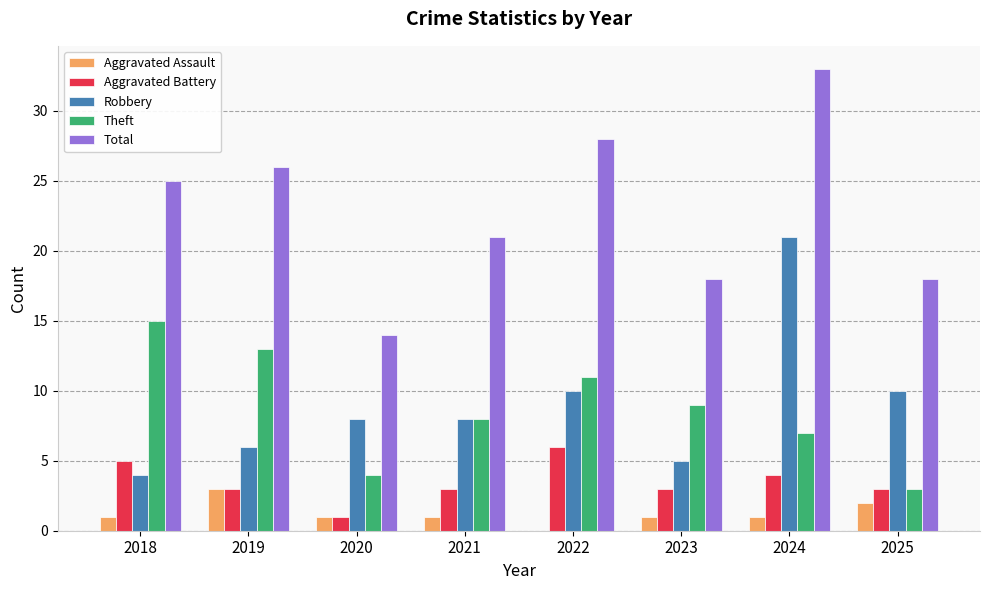

Read the Aggravated Battery value at 2024.

4